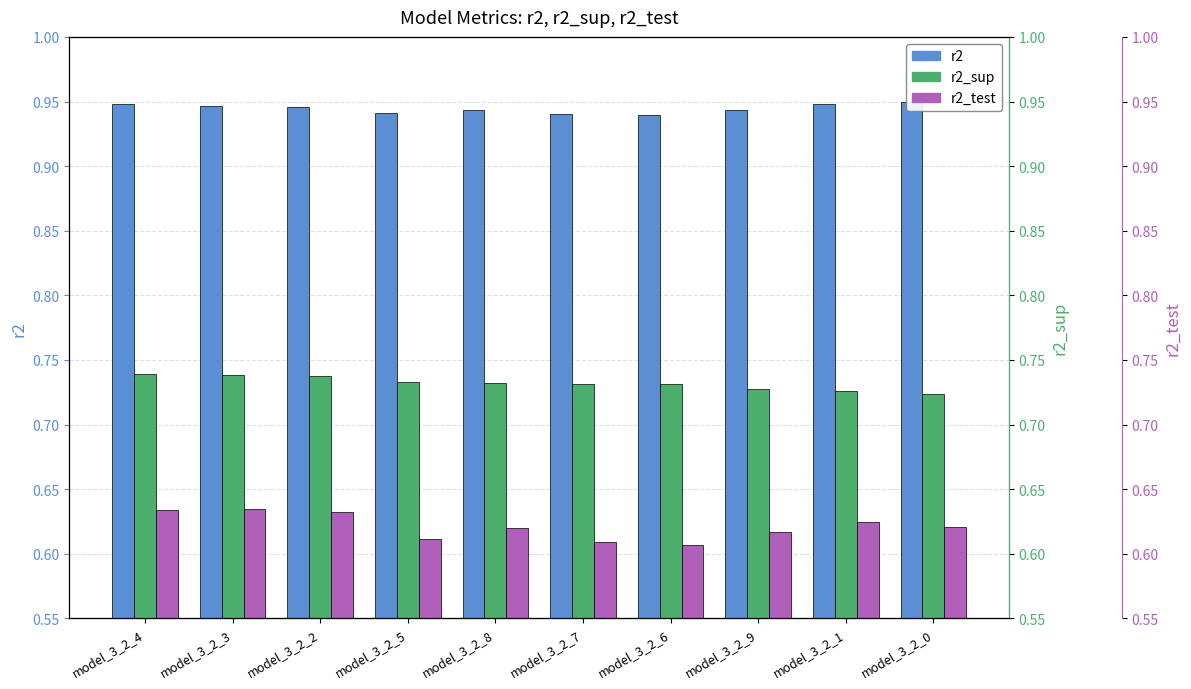

Rank the series by their maximum value, from lowest to highest.

r2_test, r2_sup, r2